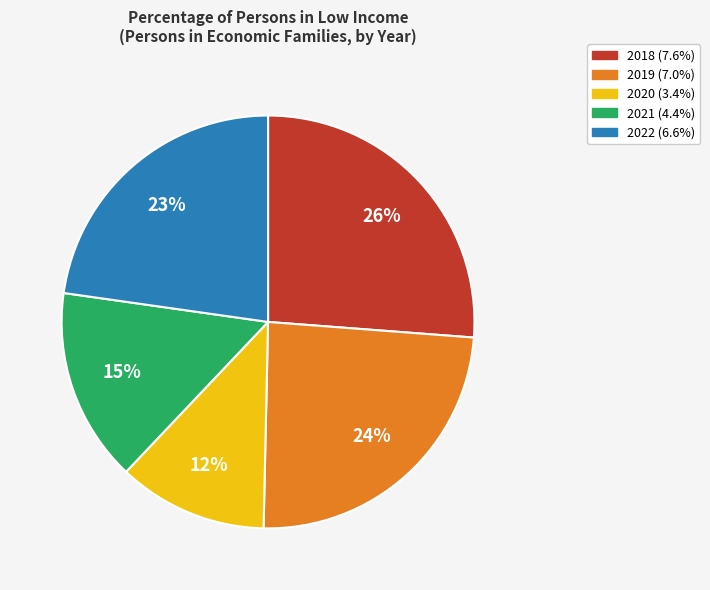

Is there any slice that represents more than half of the pie?

No